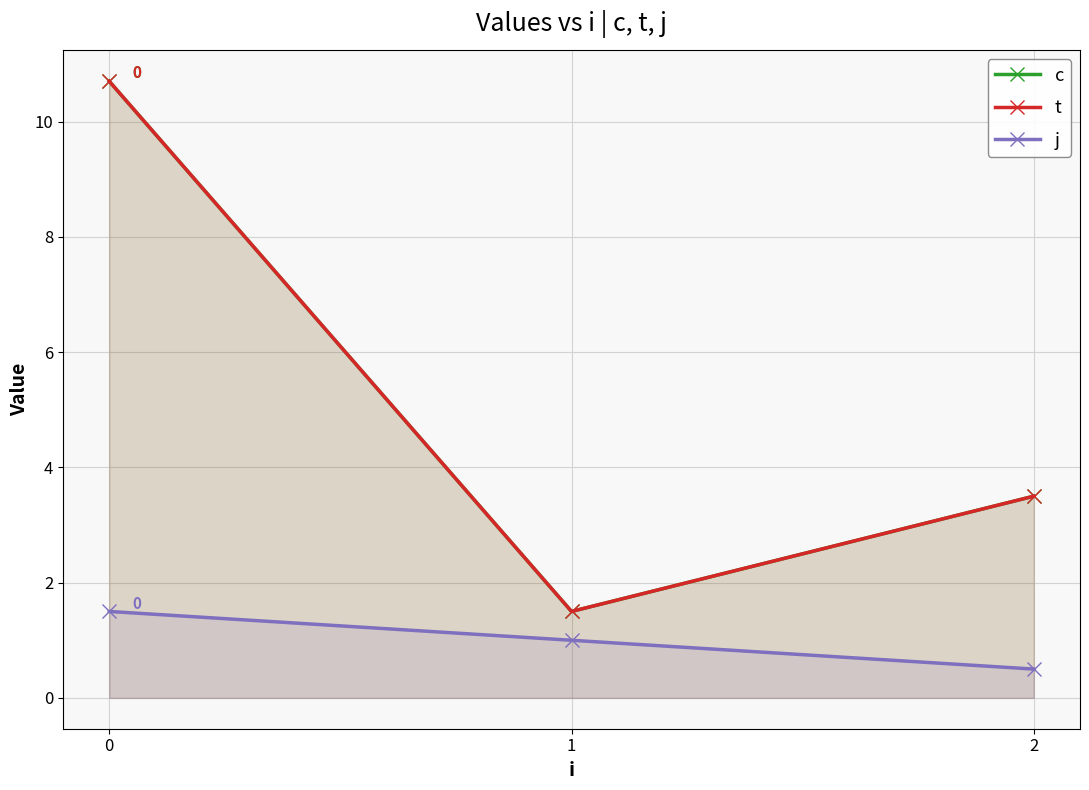

Reading left to right, extract all data points from this chart.

c: 0=10.7	1=1.5	2=3.5
t: 0=10.7	1=1.5	2=3.5
j: 0=1.5	1=1.0	2=0.5